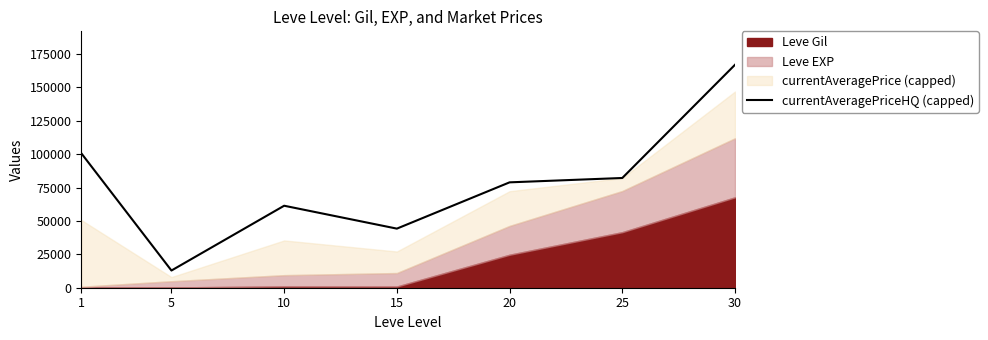

Reading left to right, what are all the values shown in this chart?

100742	12885	61420	44267	78938	82200	167009